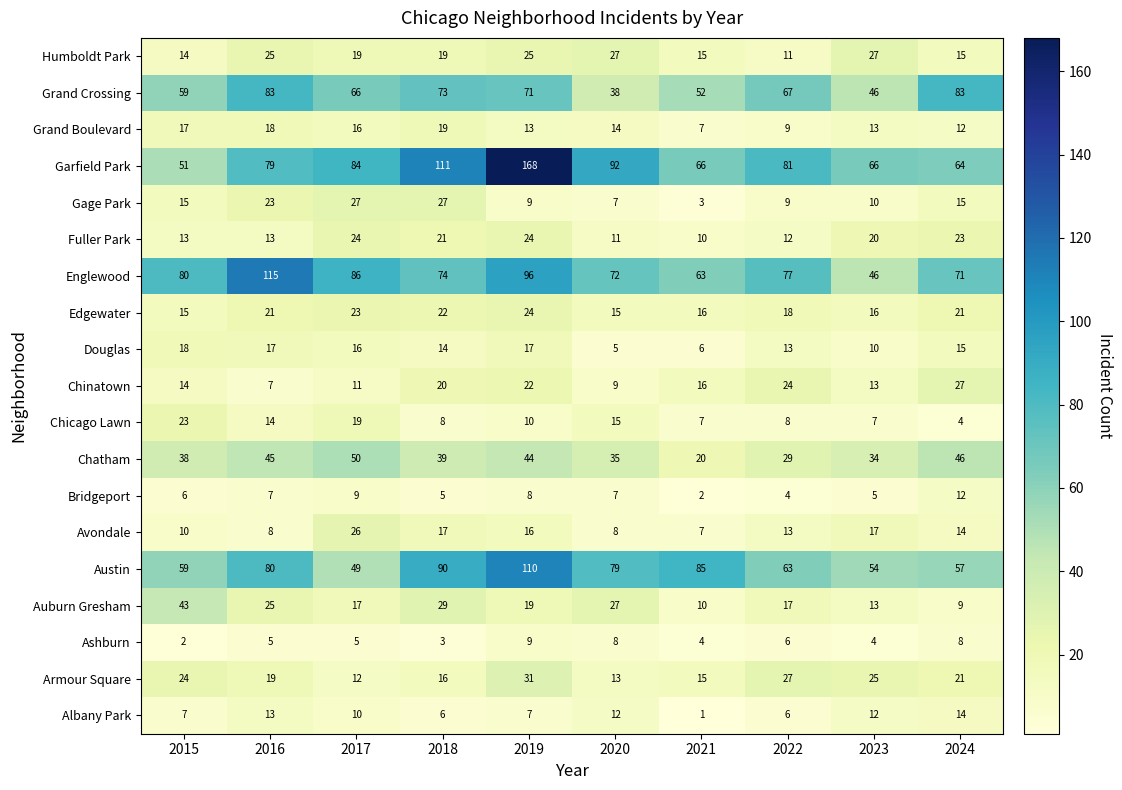

At how many categories does at least one series exceed 10?

10